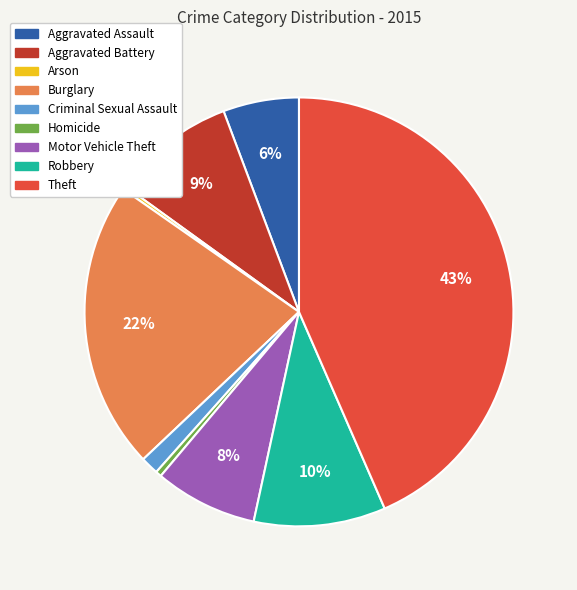

The Motor Vehicle Theft slice represents 19% of the pie. True or false?

False